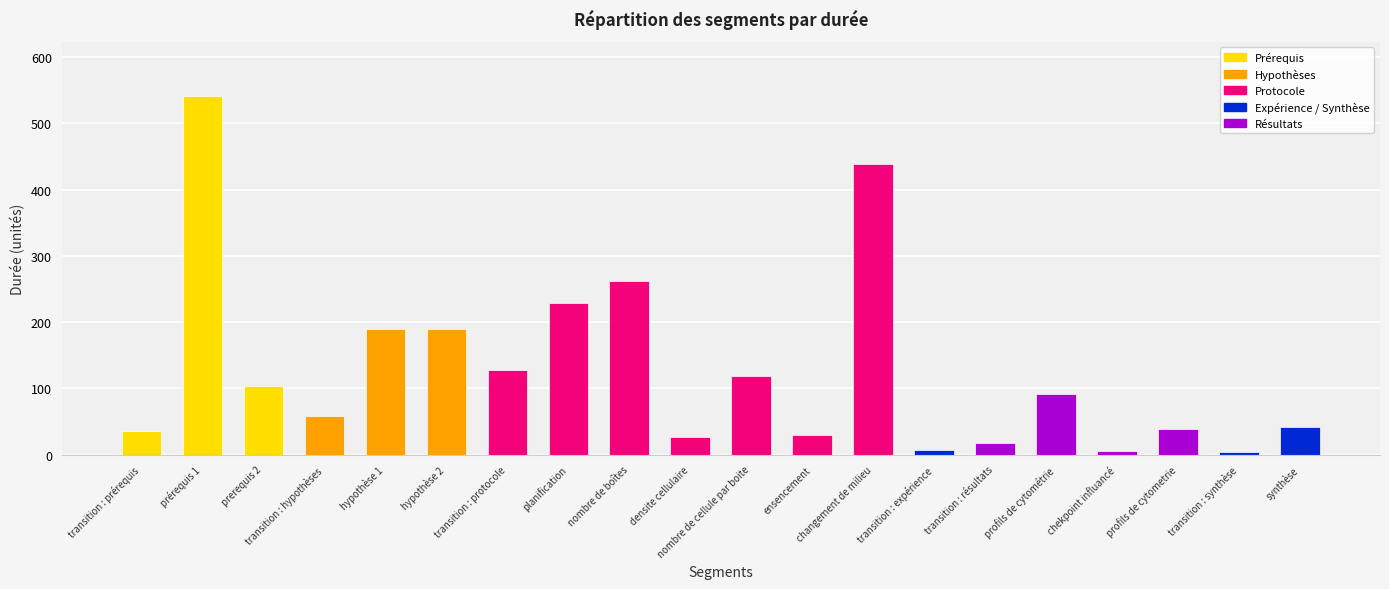

What is the label of the 11th bar from the right?

densite cellulaire